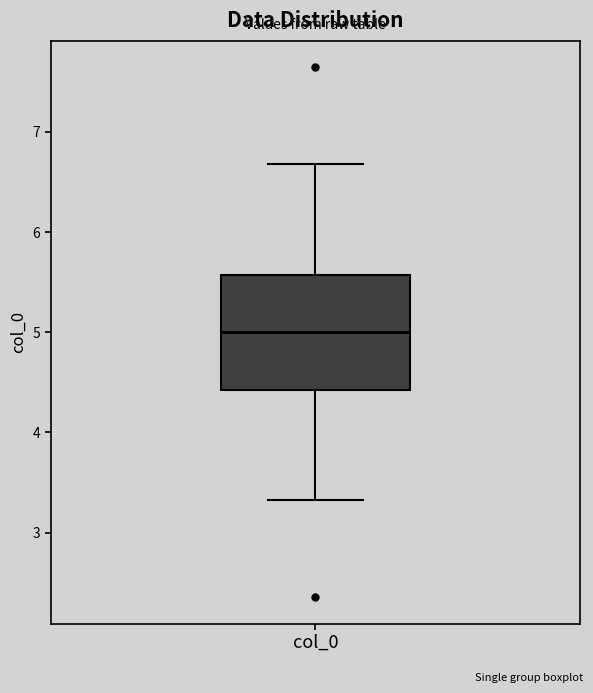

Read this box plot against the y-axis: the position of the median line, the range covered by the box, and the ends of both whiskers. The values are not printed on the chart, so give them approximately, as read against the axis.

median 5.0, box 4.4 to 5.6, whiskers 3.3 to 6.7